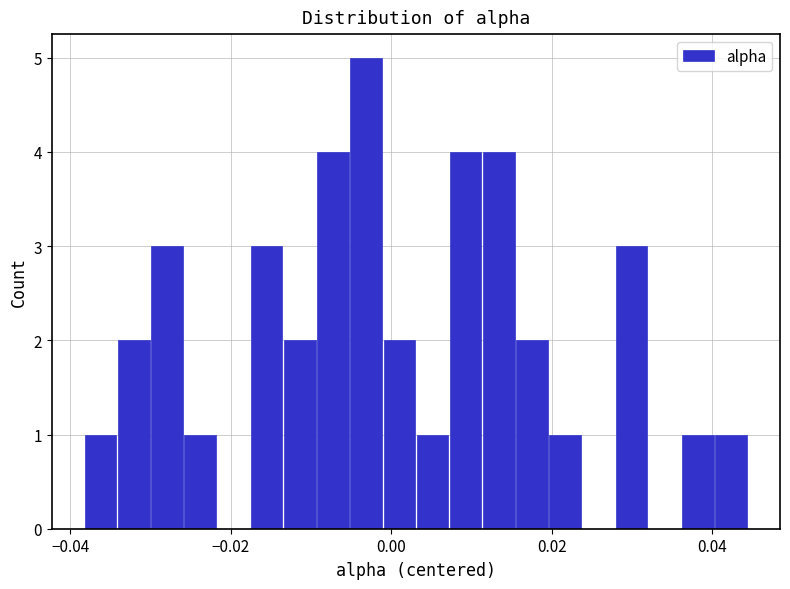

Read against the x-axis, roughly where is the centre of the tallest bar?

-0.004